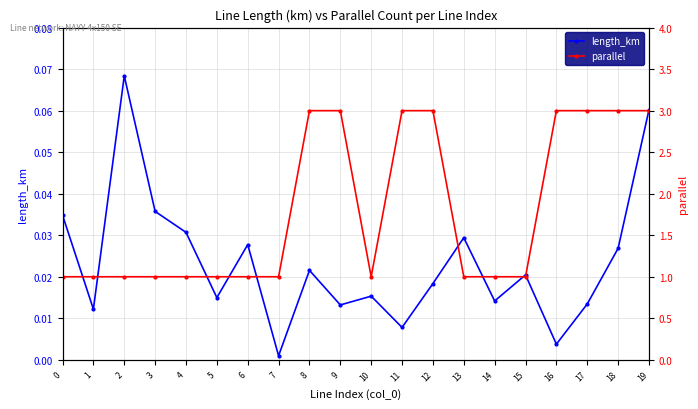

What is the sum of the parallel values at 15 and 6?

2.0